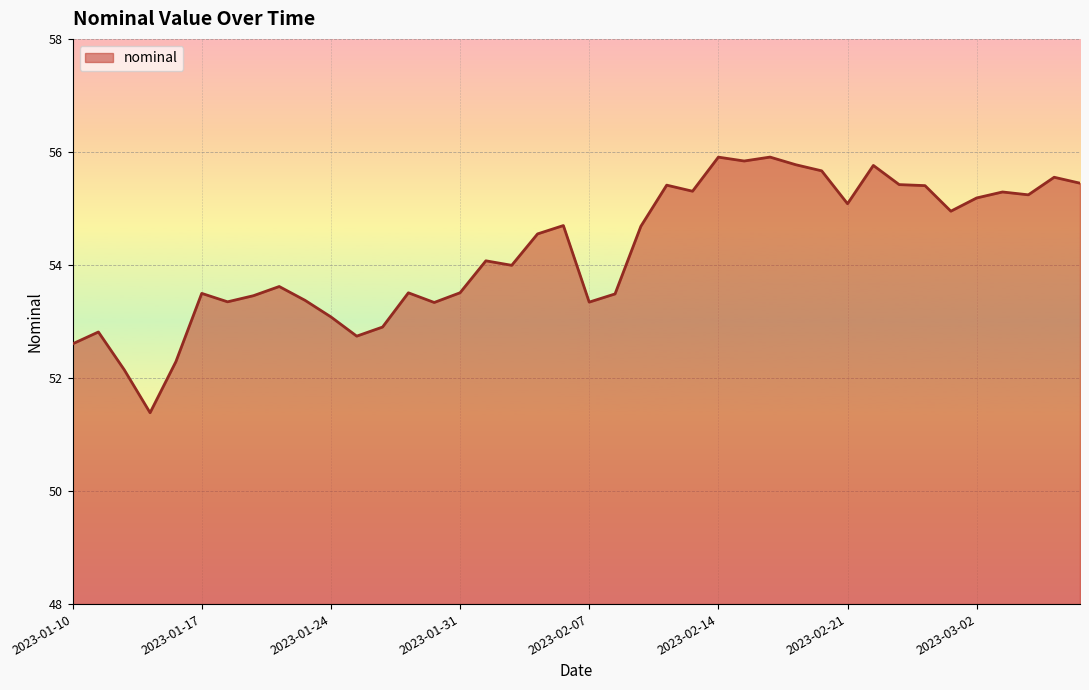

What is the smallest value displayed?

51.4